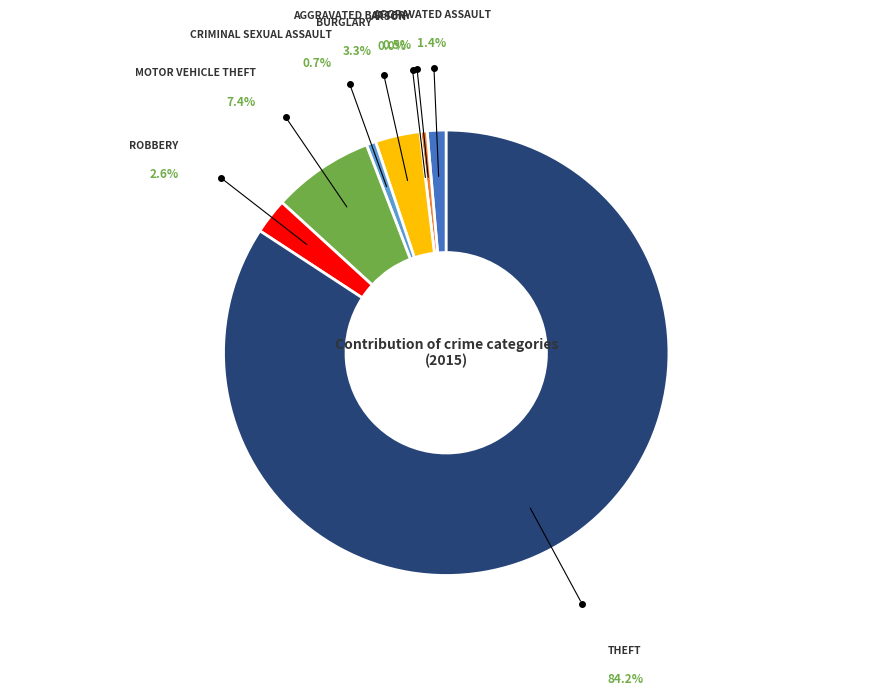

Does any single category account for the majority?

Yes